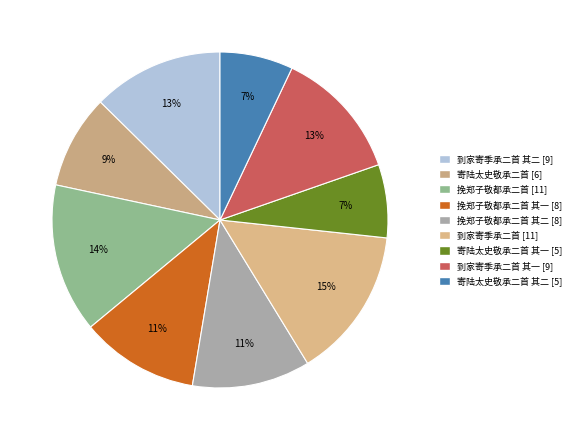

Does any single category account for the majority?

No